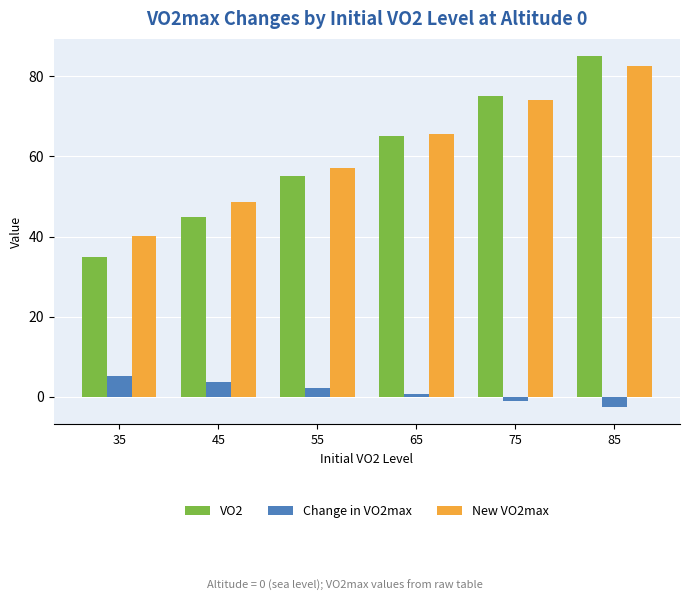

How many values in Change in VO2max are above zero?

4